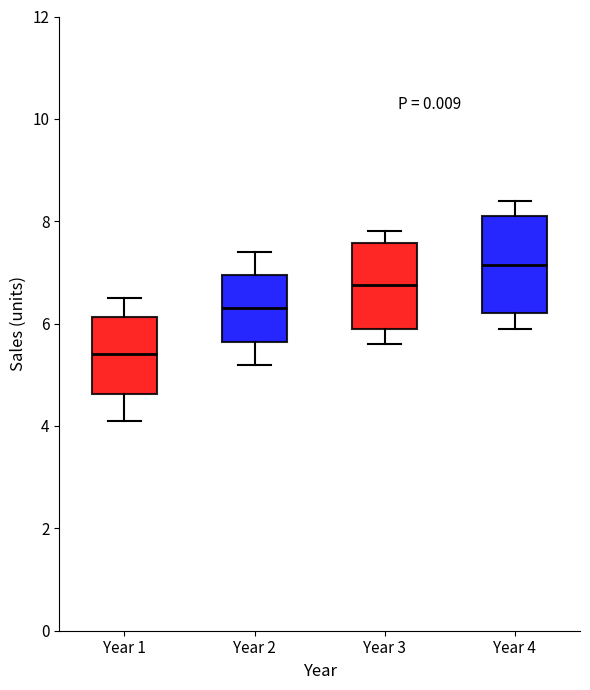

Reading left to right, transcribe this box plot: for each box, give where its median line is, the range the box spans, and where its two whiskers end, as read against the y-axis. The values are not printed on the chart, so give them approximately, as read against the axis.

Year 1: median 5.4, box 4.6 to 6.2, whiskers 4.2 to 6.6
Year 2: median 6.4, box 5.6 to 7.0, whiskers 5.2 to 7.4
Year 3: median 6.8, box 6.0 to 7.6, whiskers 5.6 to 7.8
Year 4: median 7.2, box 6.2 to 8.2, whiskers 6.0 to 8.4